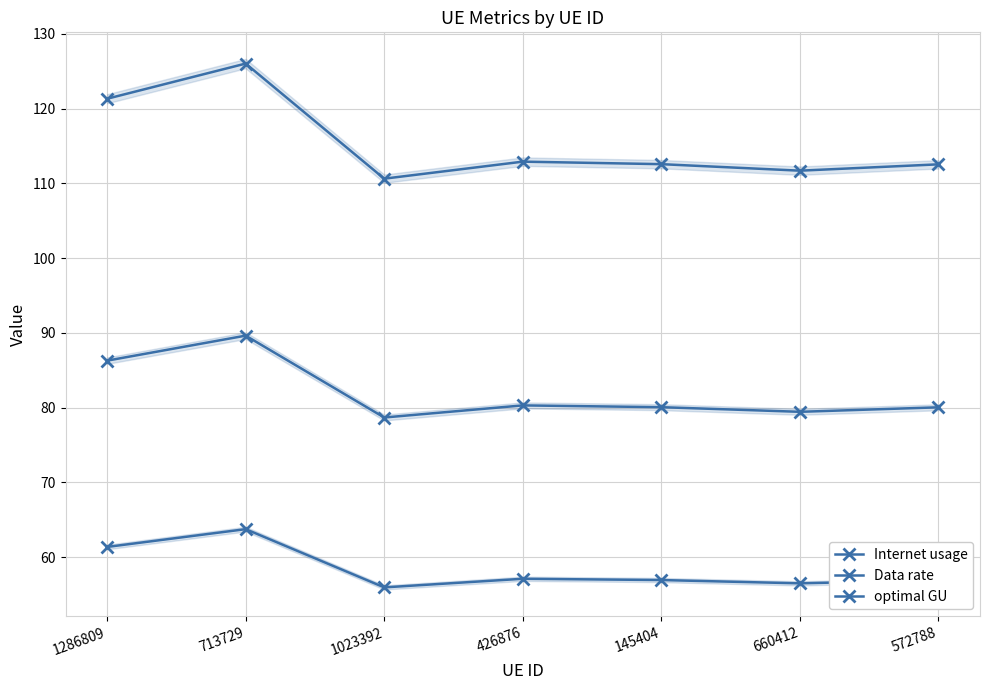

Where does the Internet usage series first go above 112?

1286809